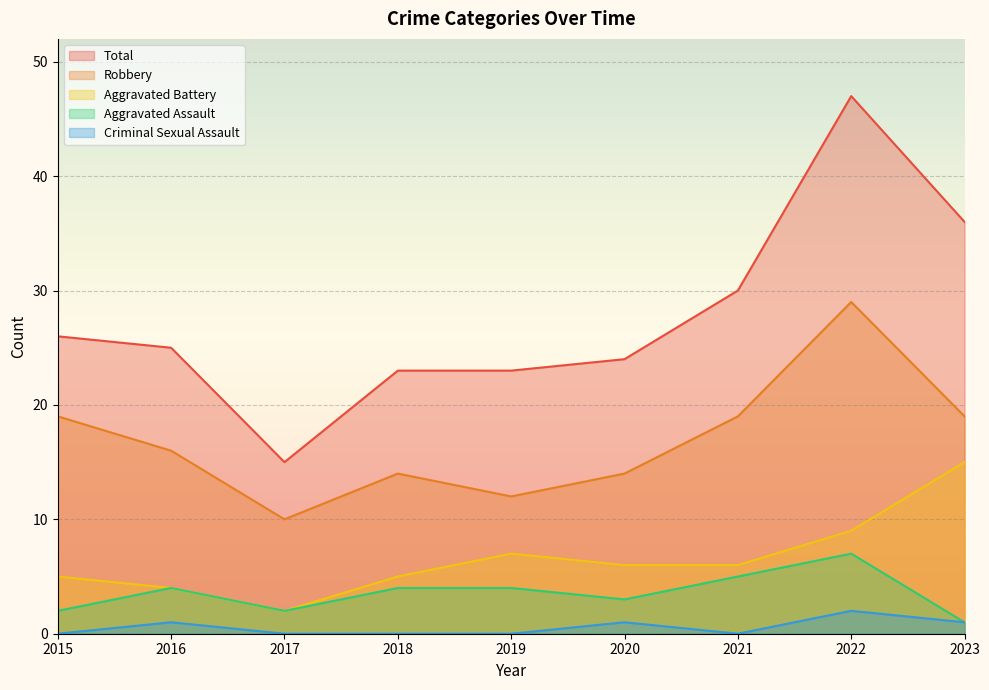

Which category has the lowest value in the Aggravated Battery series?

2017